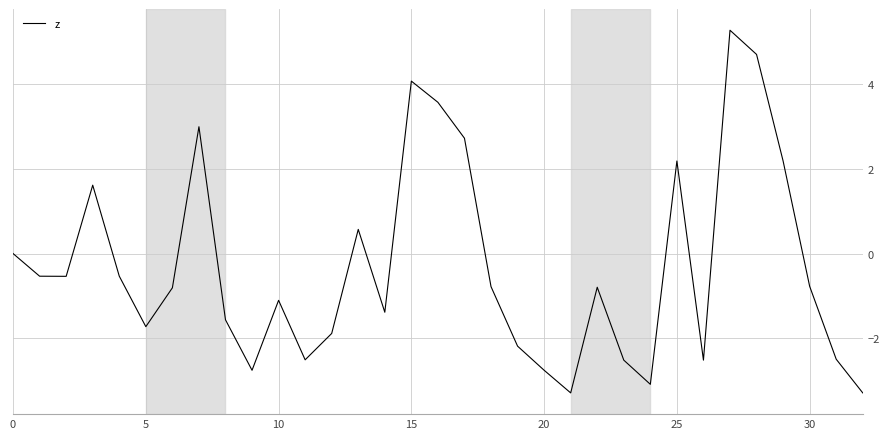

What is the difference between the maximum and minimum values?

8.5